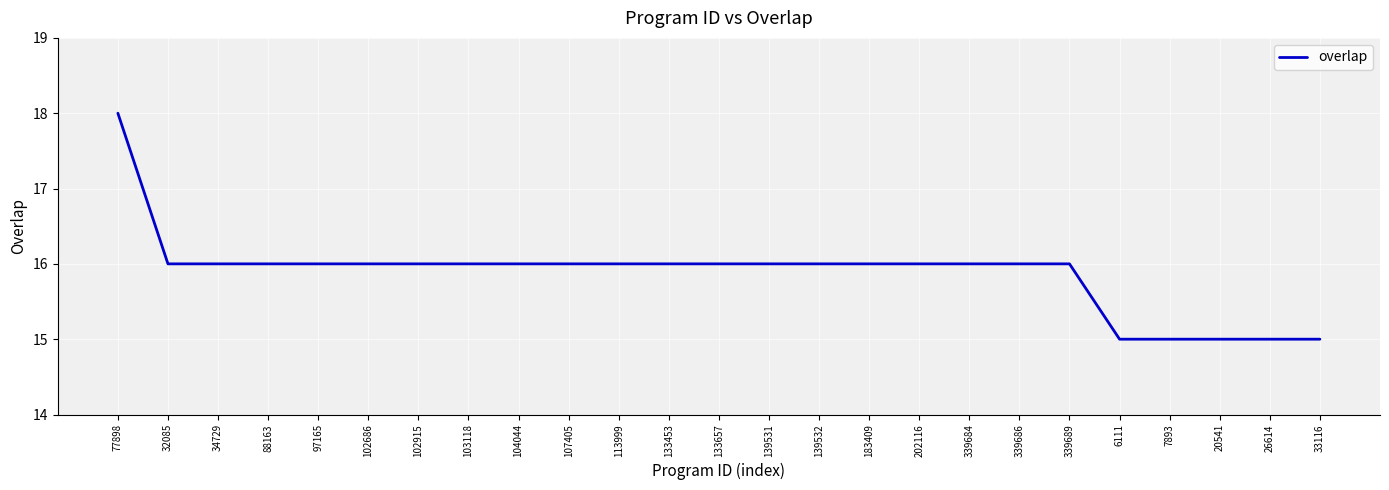

Does the chart have visible grid lines?

Yes